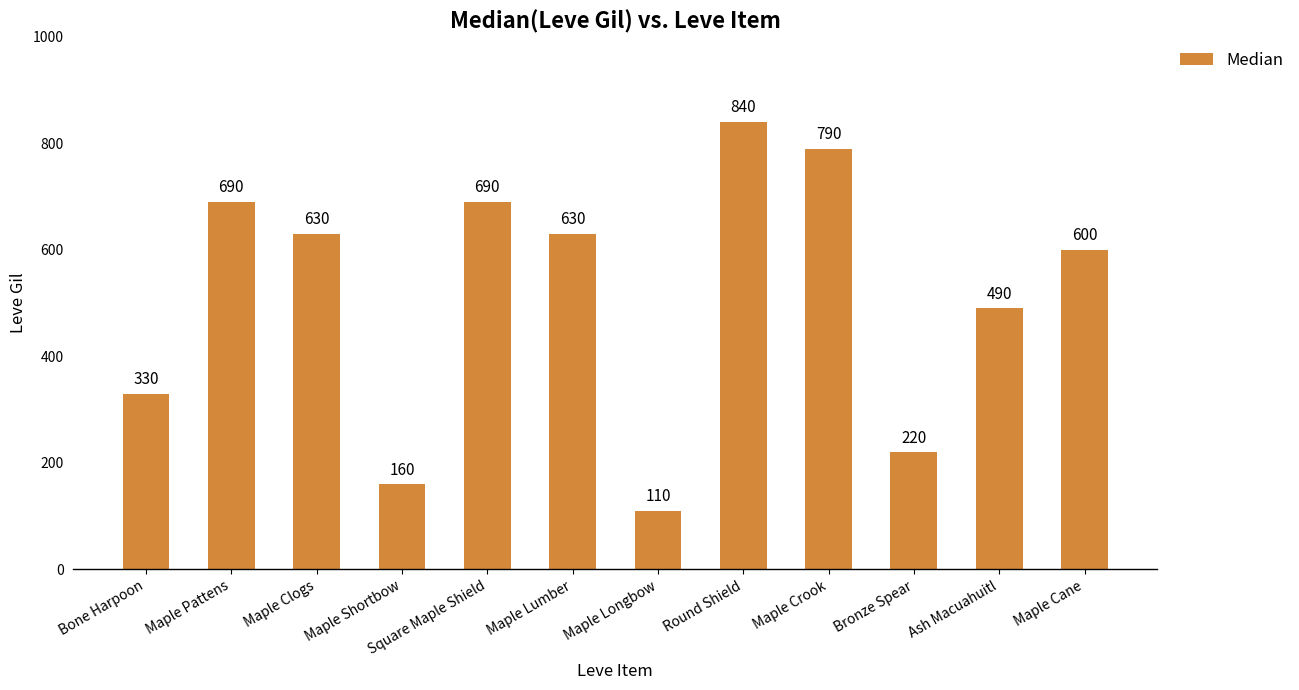

The value at Maple Clogs is 630. True or false?

True